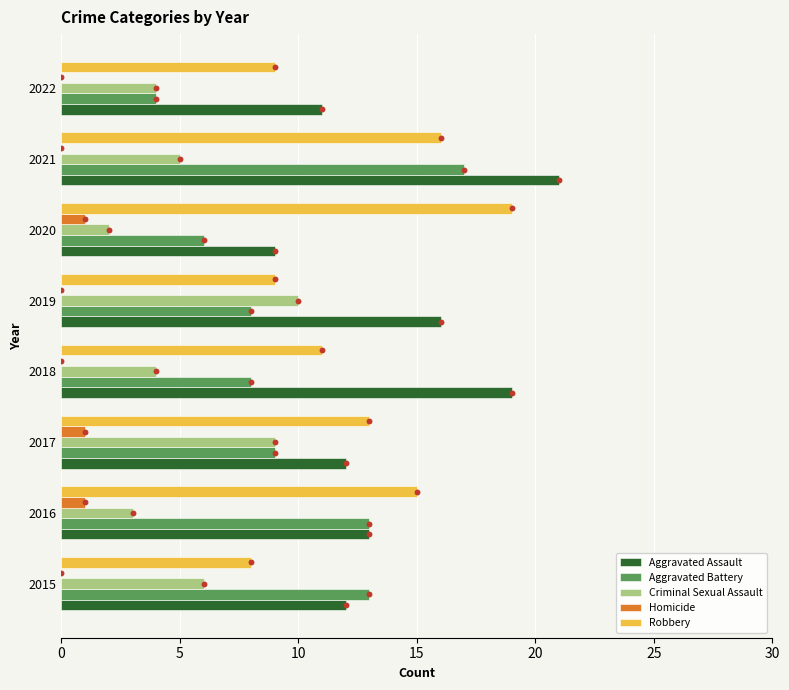

Is the value of Robbery at 2019 greater than the value of Homicide at 2020?

Yes